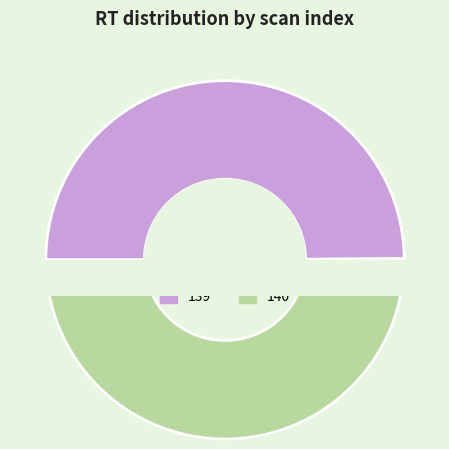

How many slices are in this pie chart?

2